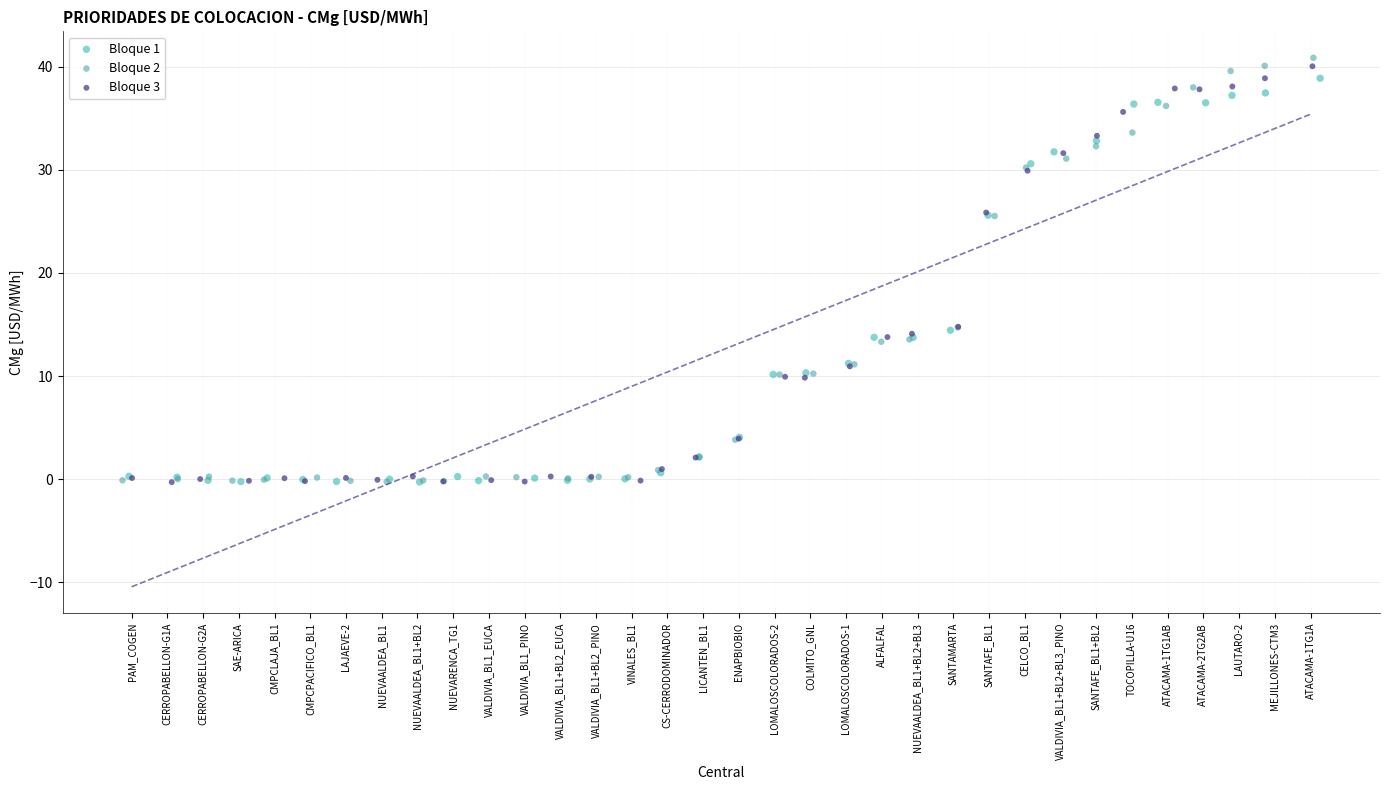

Which series has the widest spread of Y values?

Bloque 2